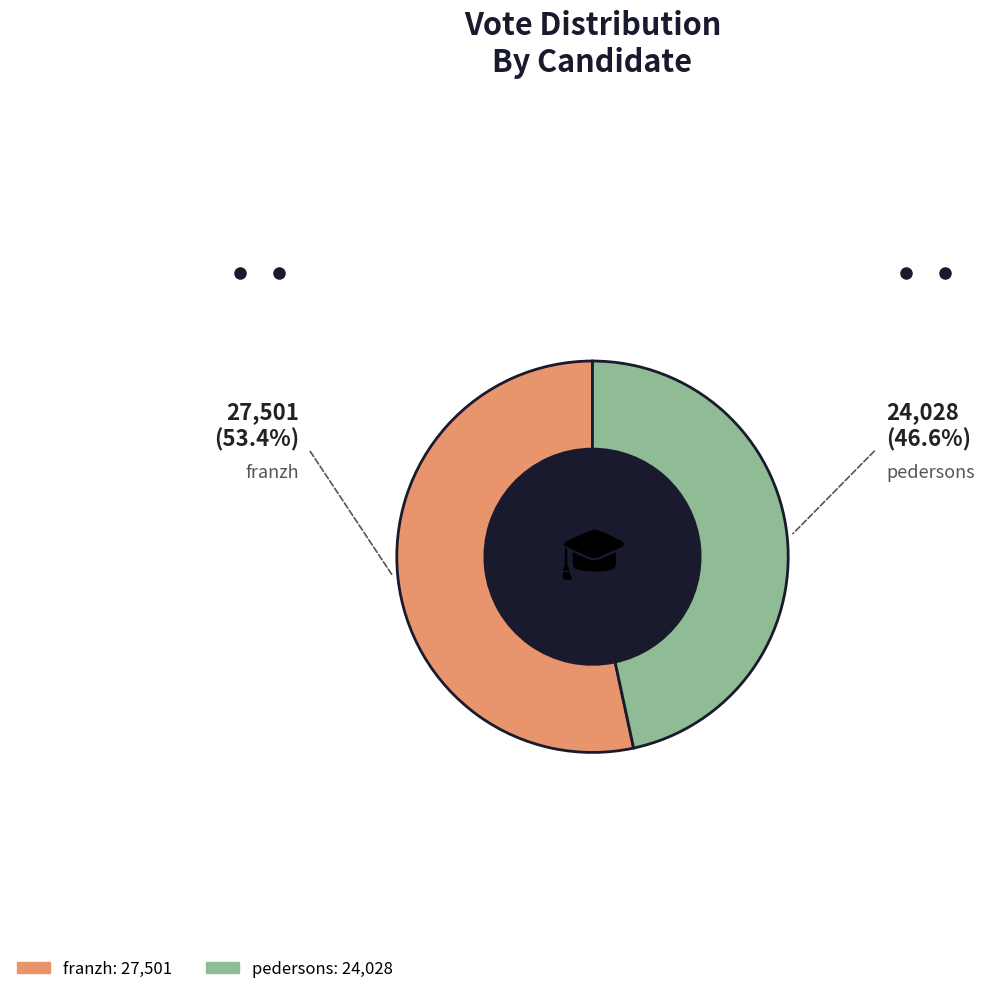

Is there any slice that represents more than half of the pie?

Yes